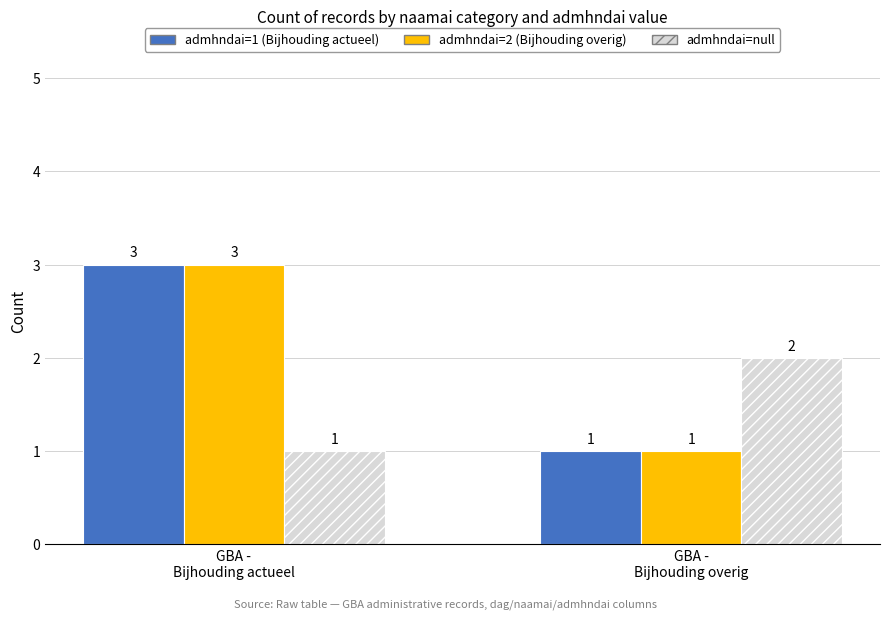

Count the number of data series in this chart.

3